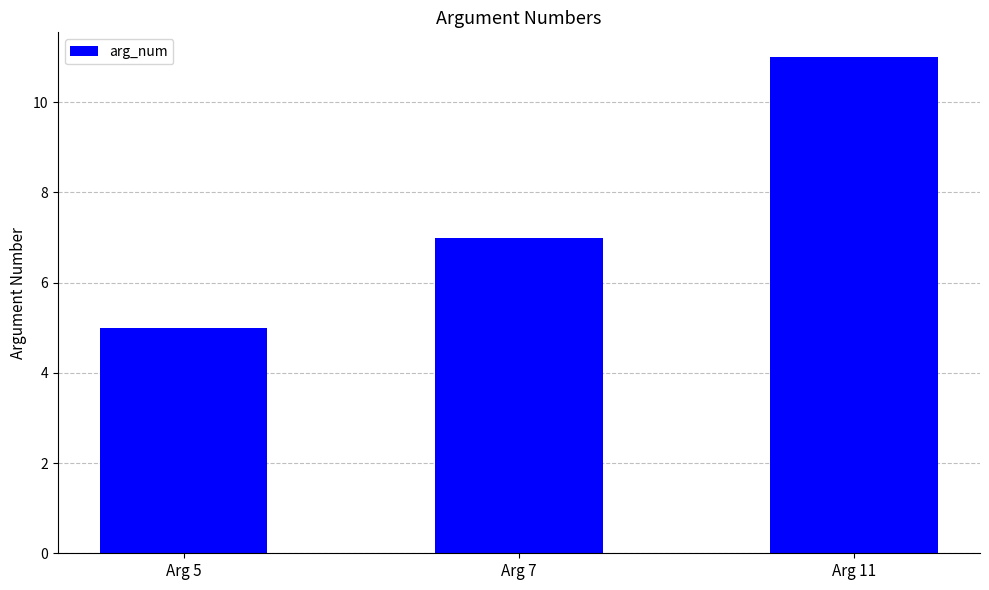

Is it true that the value at Arg 5 is 7?

False